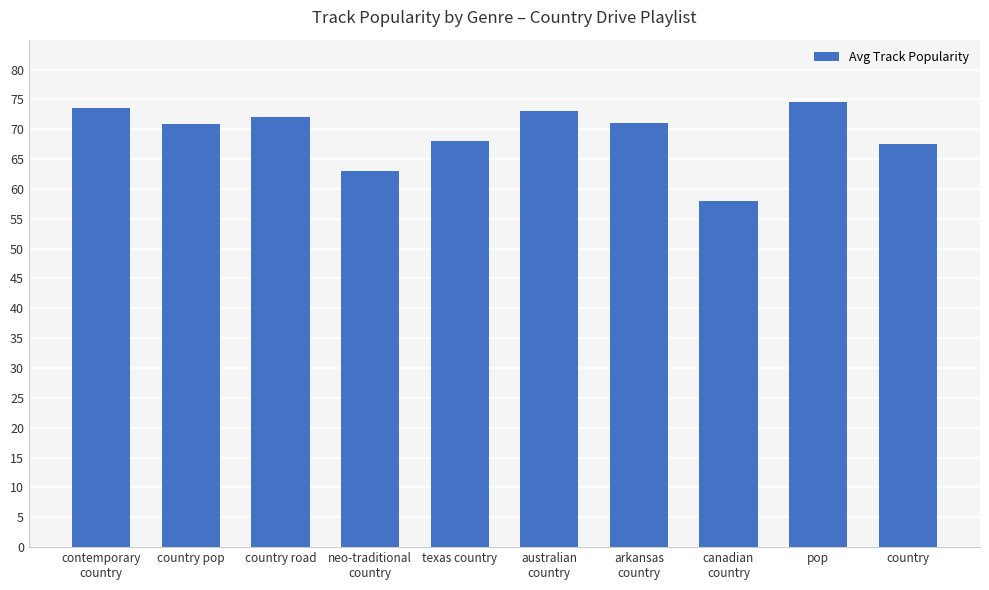

What is the difference between the maximum and minimum values?

16.5